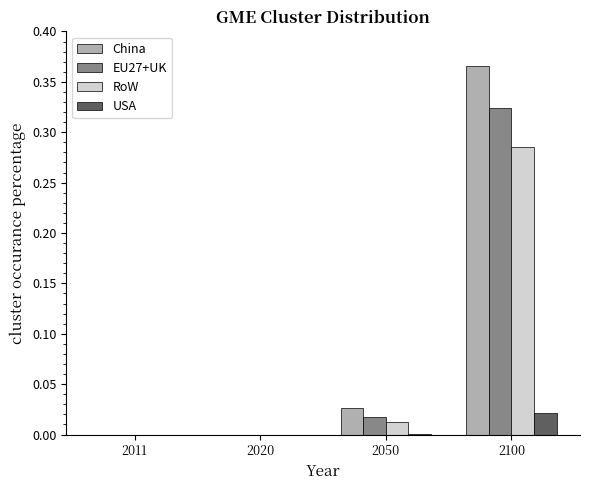

The value of USA at 2020 is 0.0. True or false?

True